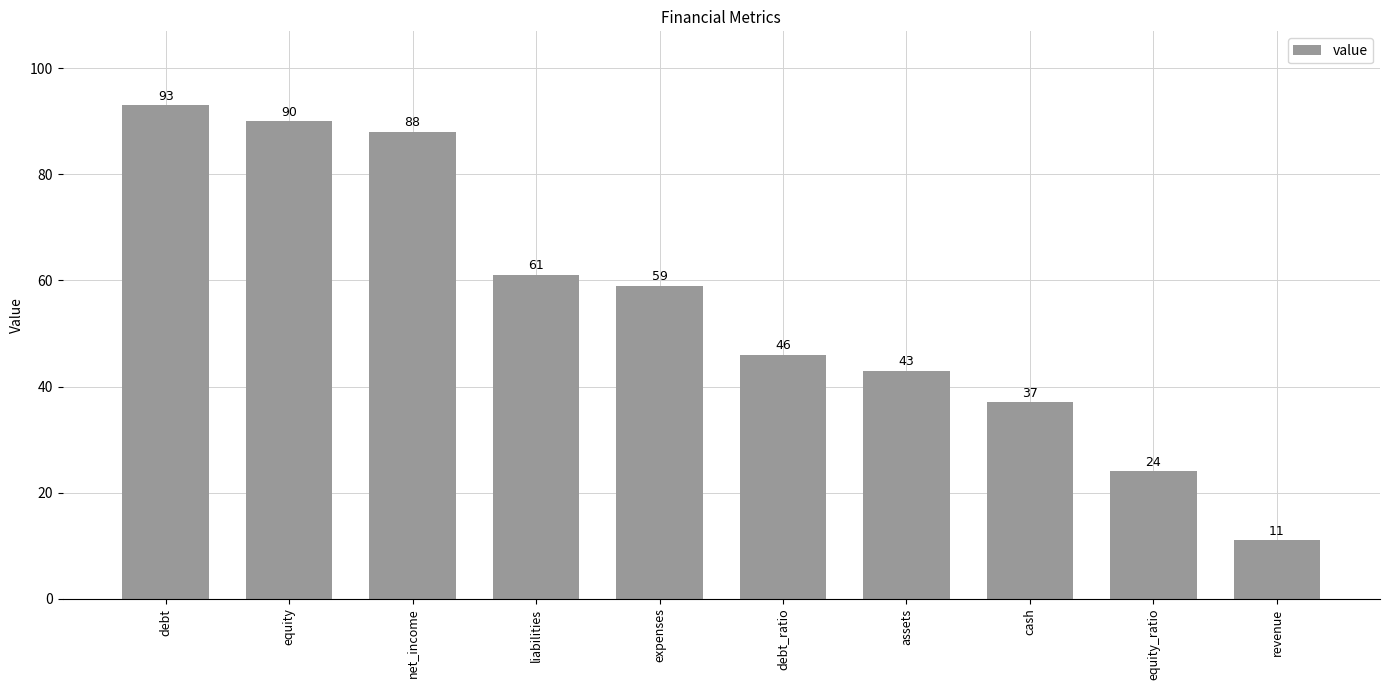

How many data points are less than 59?

5